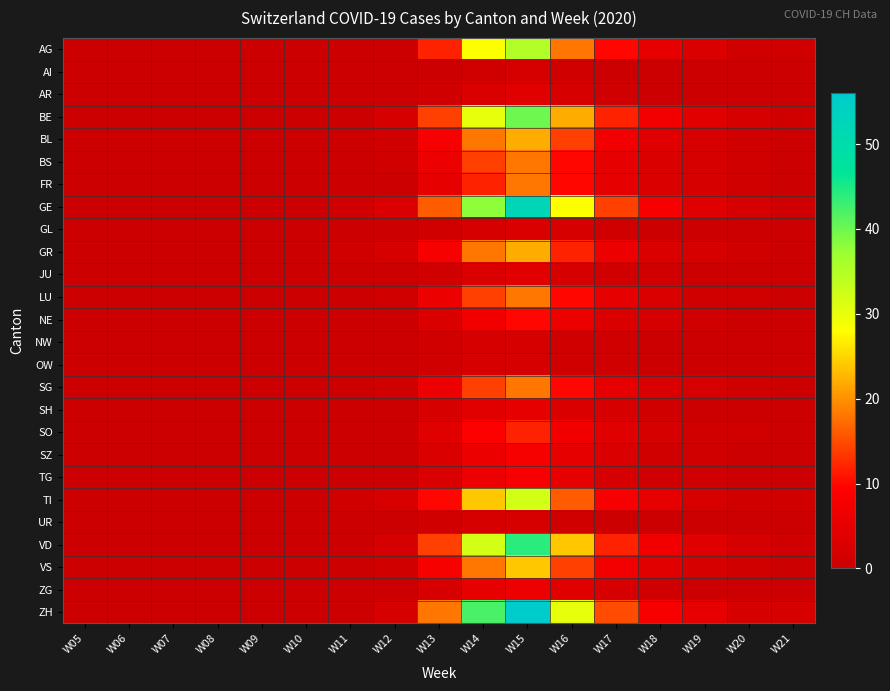

Which series has the largest range (max minus min)?

ZH